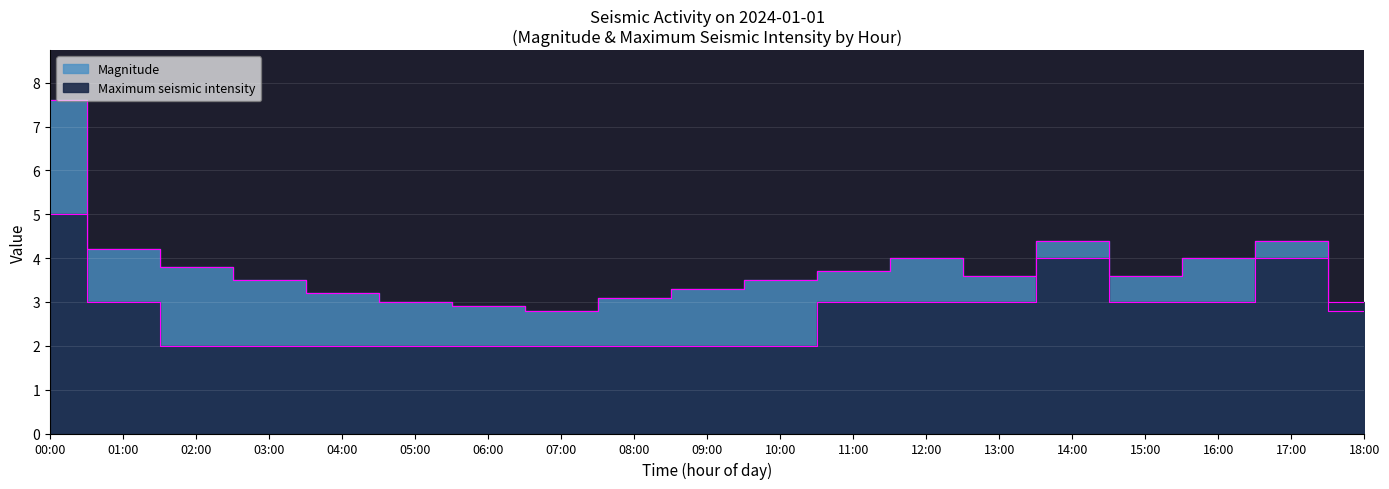

At how many categories does at least one series exceed 2?

19